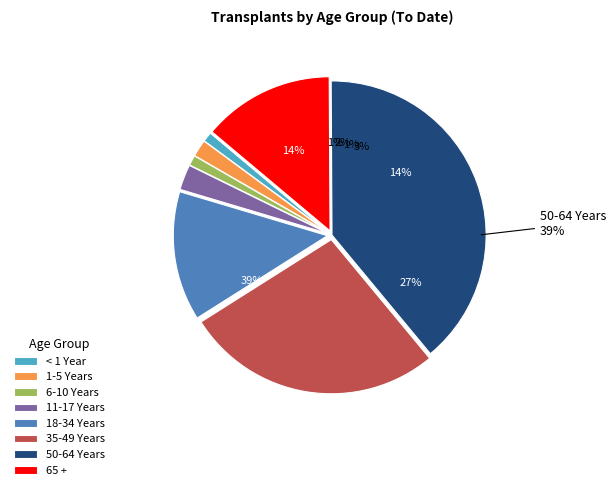

What percentage is the 65 + slice, to the nearest percent?

14%